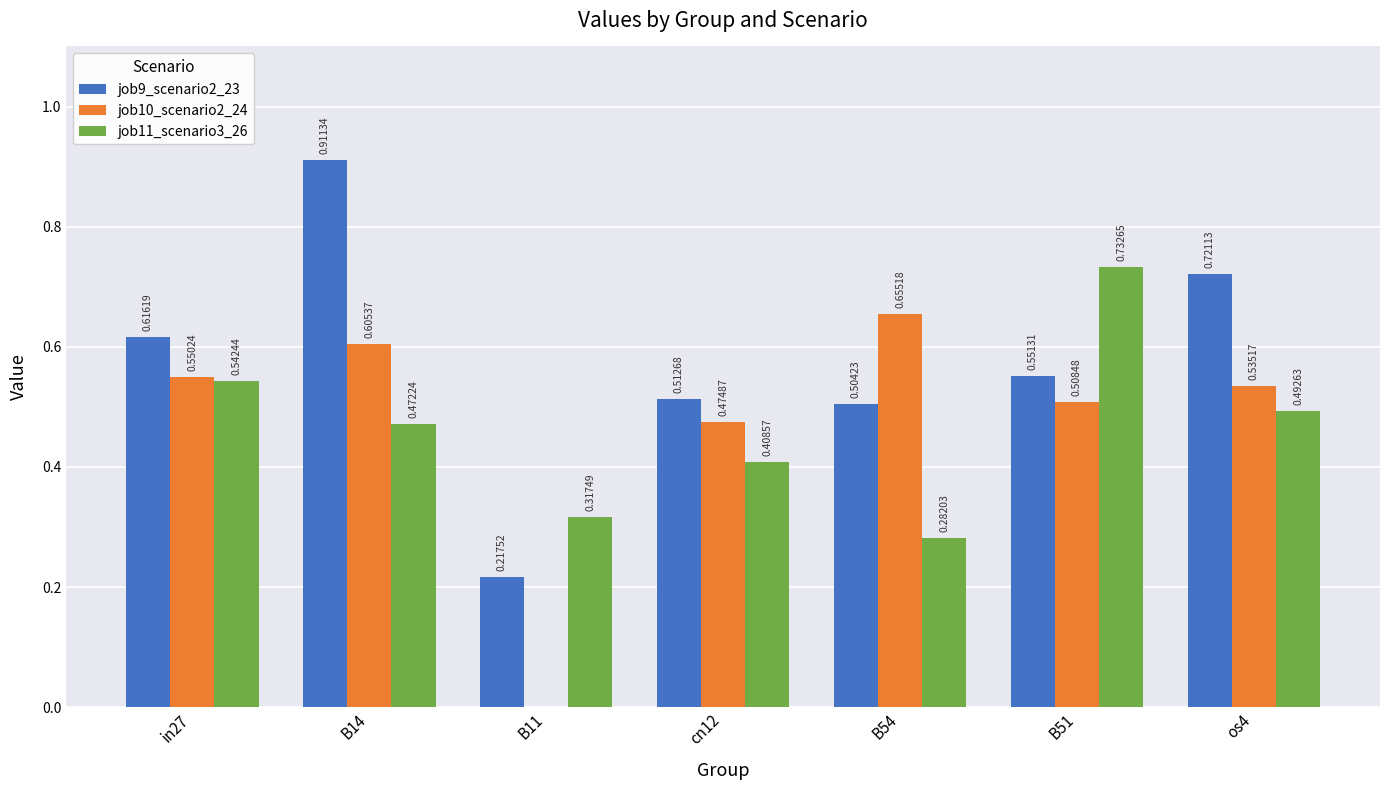

At which category is the sum across all series the highest?

B14